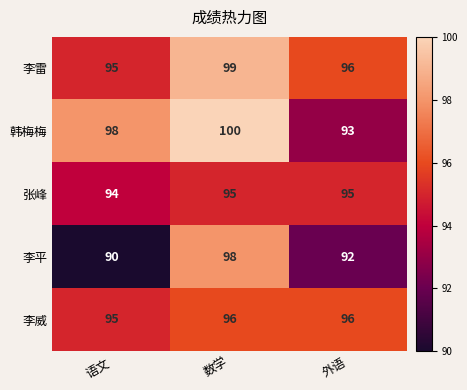

How many 李平 values are between 90 and 98?

3